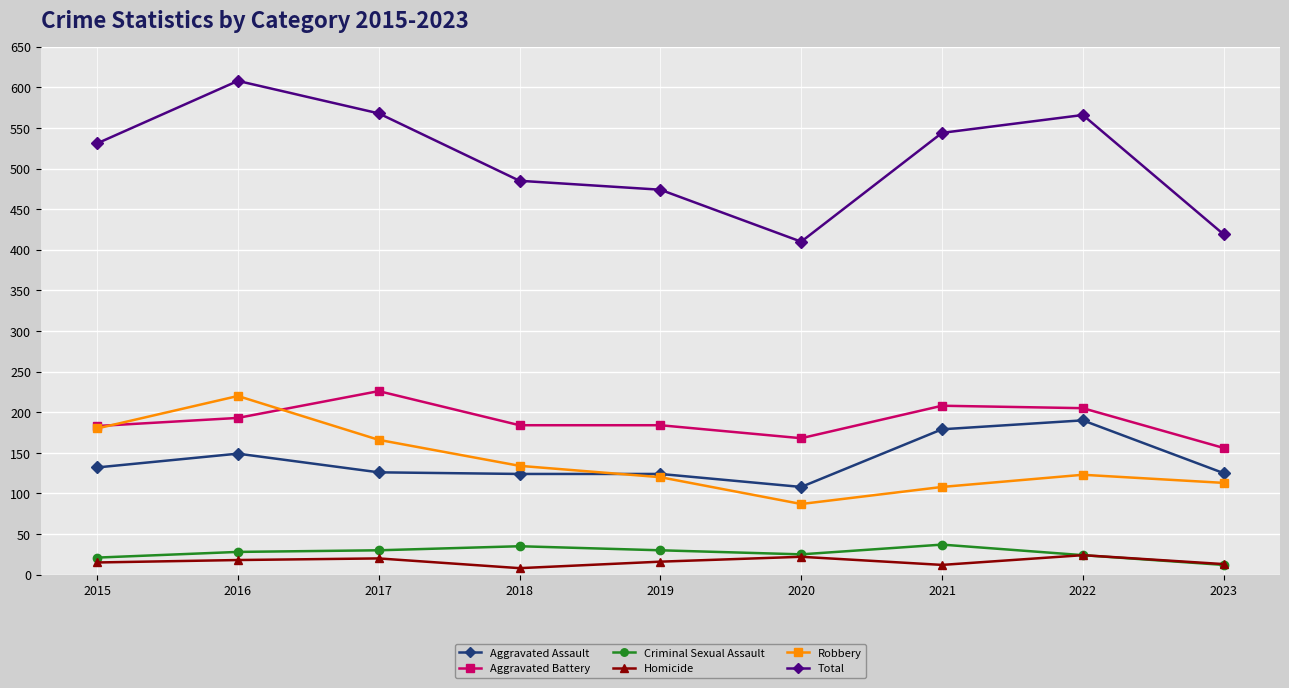

What is the highest value of the Robbery series?

220